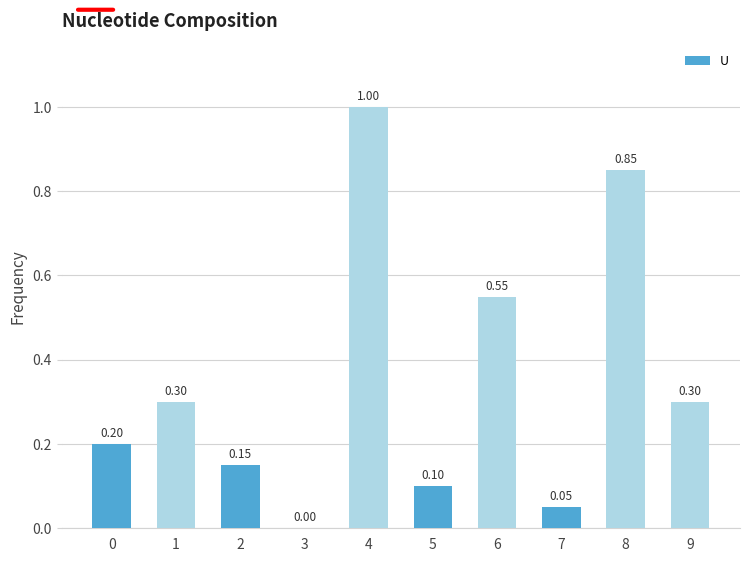

What is the sum of all values?

3.5